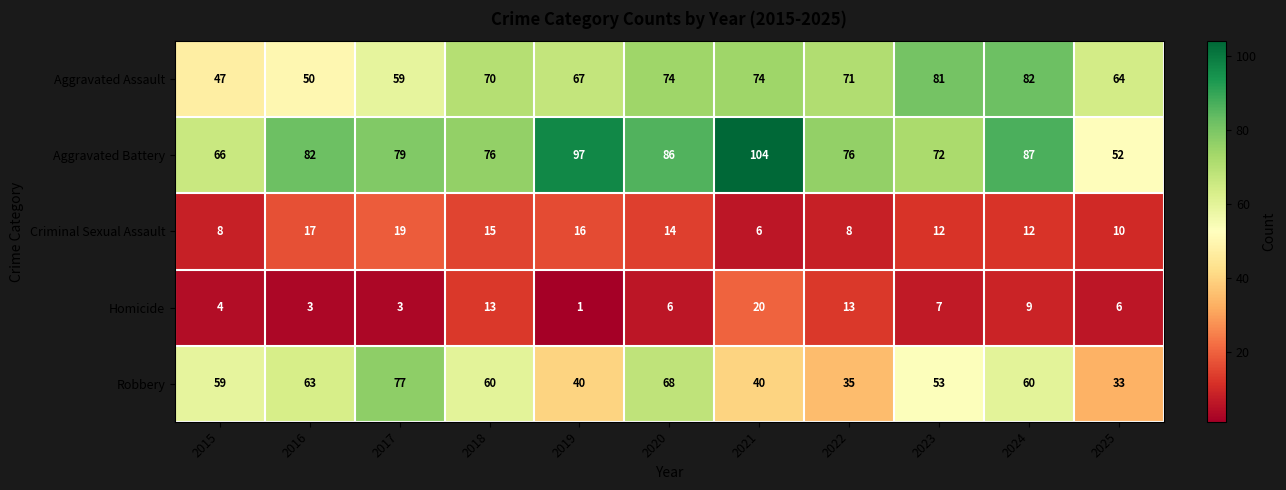

The Homicide series shows 8 at 2018. True or false?

False